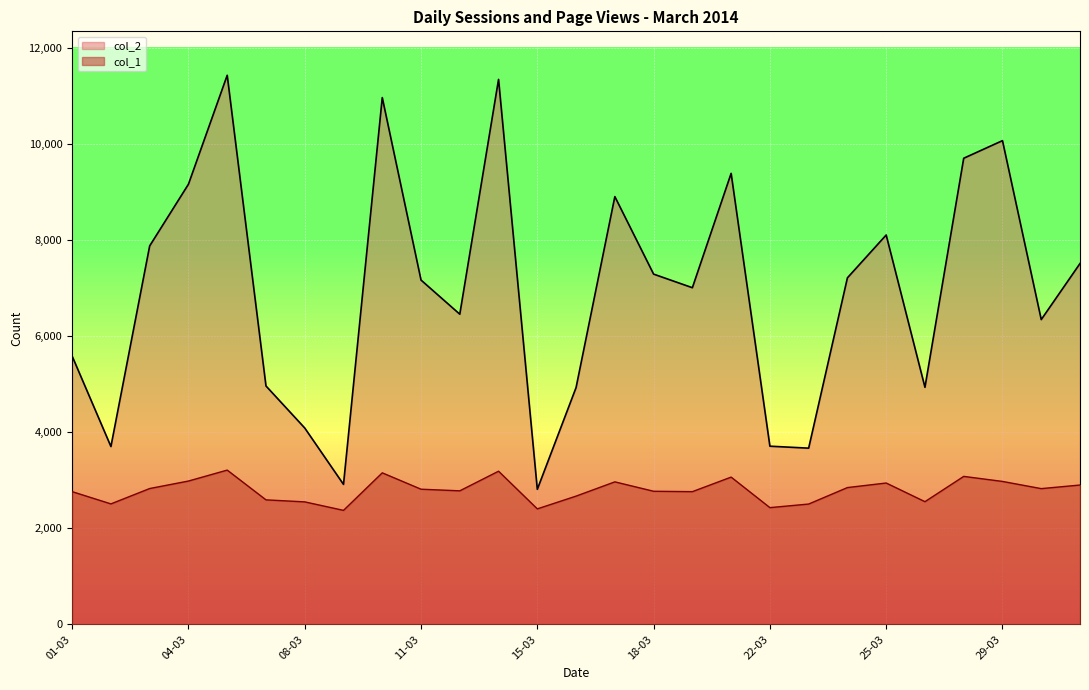

How many data points in col_1 are less than 2817?

13